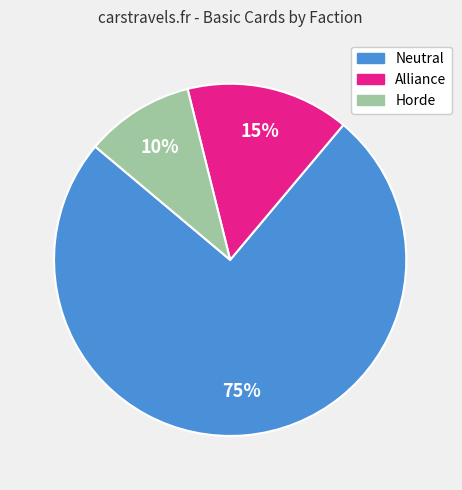

Is it true that Alliance is 11% of the pie?

False